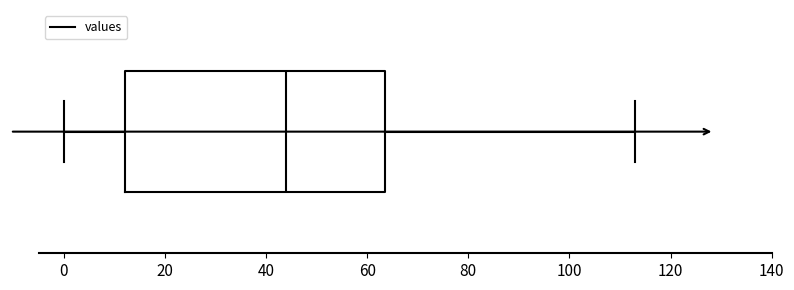

Where does the median line of the box sit on the x-axis? The values are not printed on the chart, so give them approximately, as read against the axis.

44